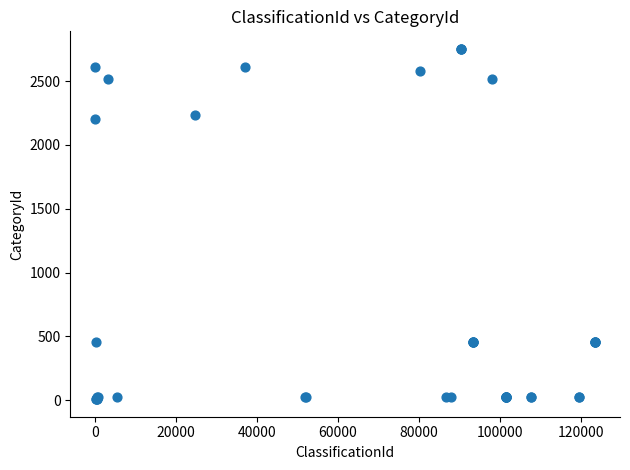

What Y value in the scatter plot is closest to 1380?

2205